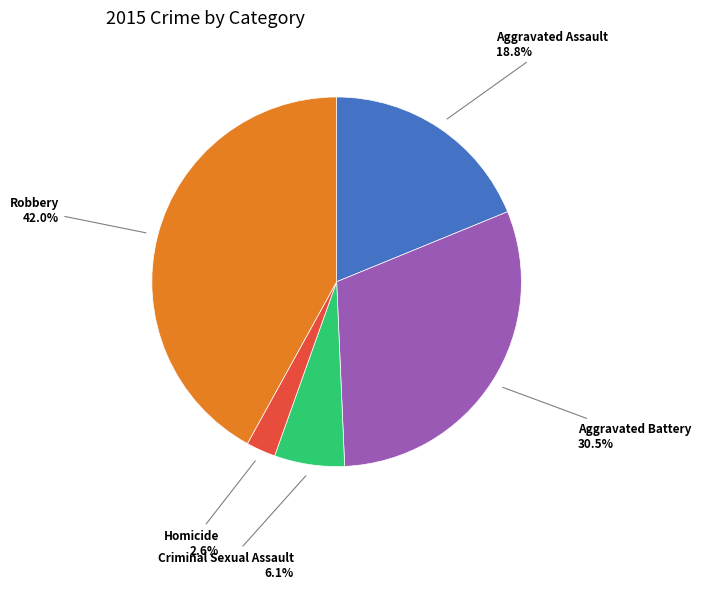

Rank the categories by value from lowest to highest.

Homicide, Criminal Sexual Assault, Aggravated Assault, Aggravated Battery, Robbery